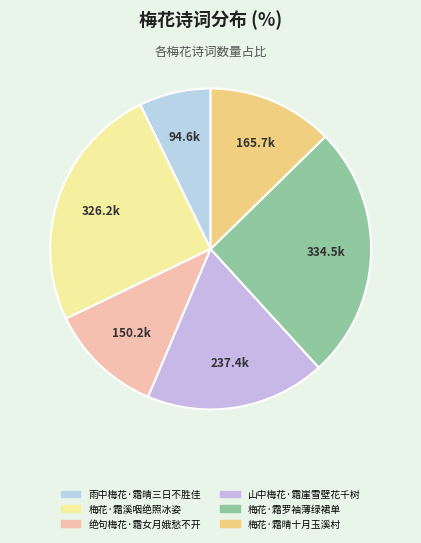

To the nearest percent, what percentage of the pie is 梅花·霜晴十月玉溪村?

13%